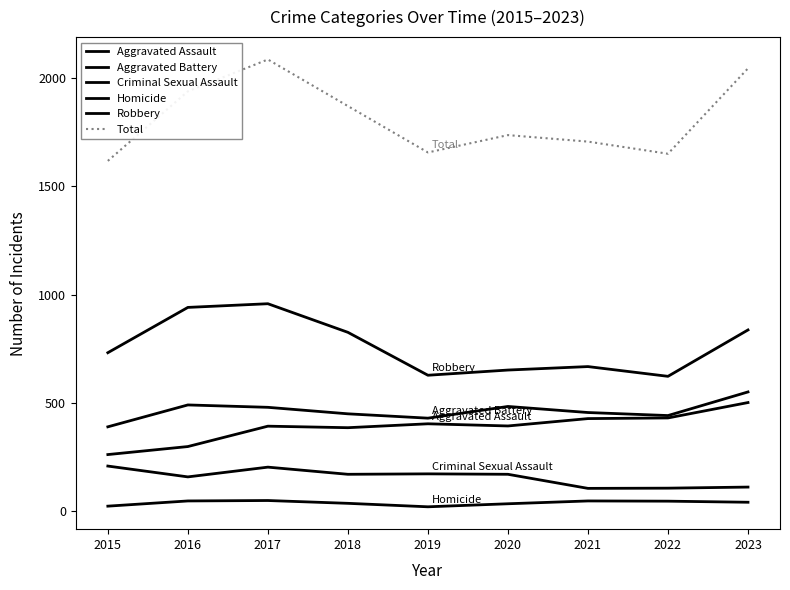

Reading left to right, list all the values displayed in this chart.

Aggravated Assault: 262	299	393	386	404	394	428	431	502
Aggravated Battery: 390	491	480	450	430	484	456	442	551
Criminal Sexual Assault: 209	159	204	171	173	171	106	107	112
Homicide: 24	48	50	37	21	35	48	47	42
Robbery: 732	941	958	826	628	652	668	623	837
Total: 1617	1938	2085	1870	1656	1736	1706	1650	2044